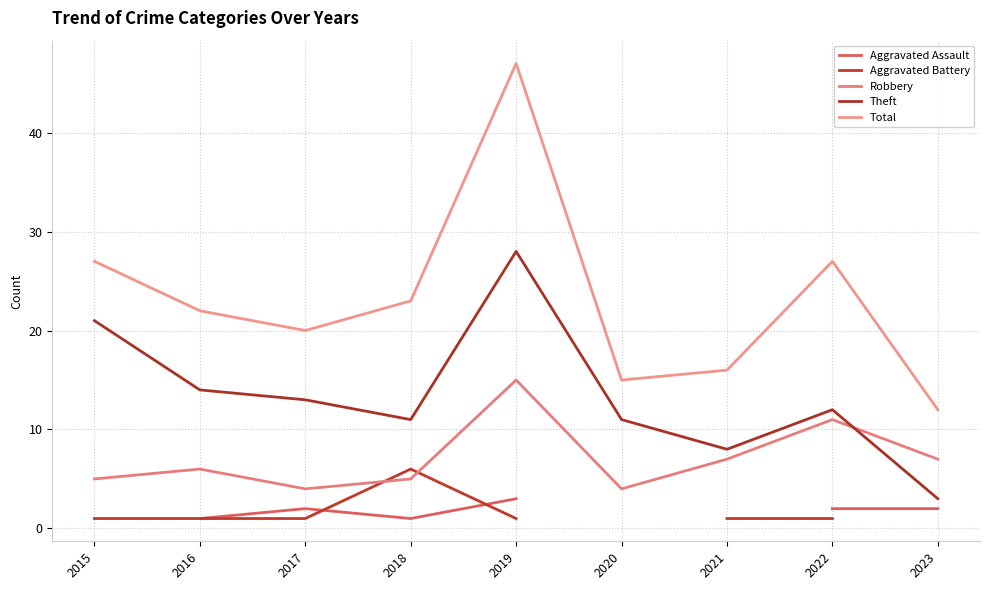

Is it true that Aggravated Battery equals 0.4 at 2016?

False